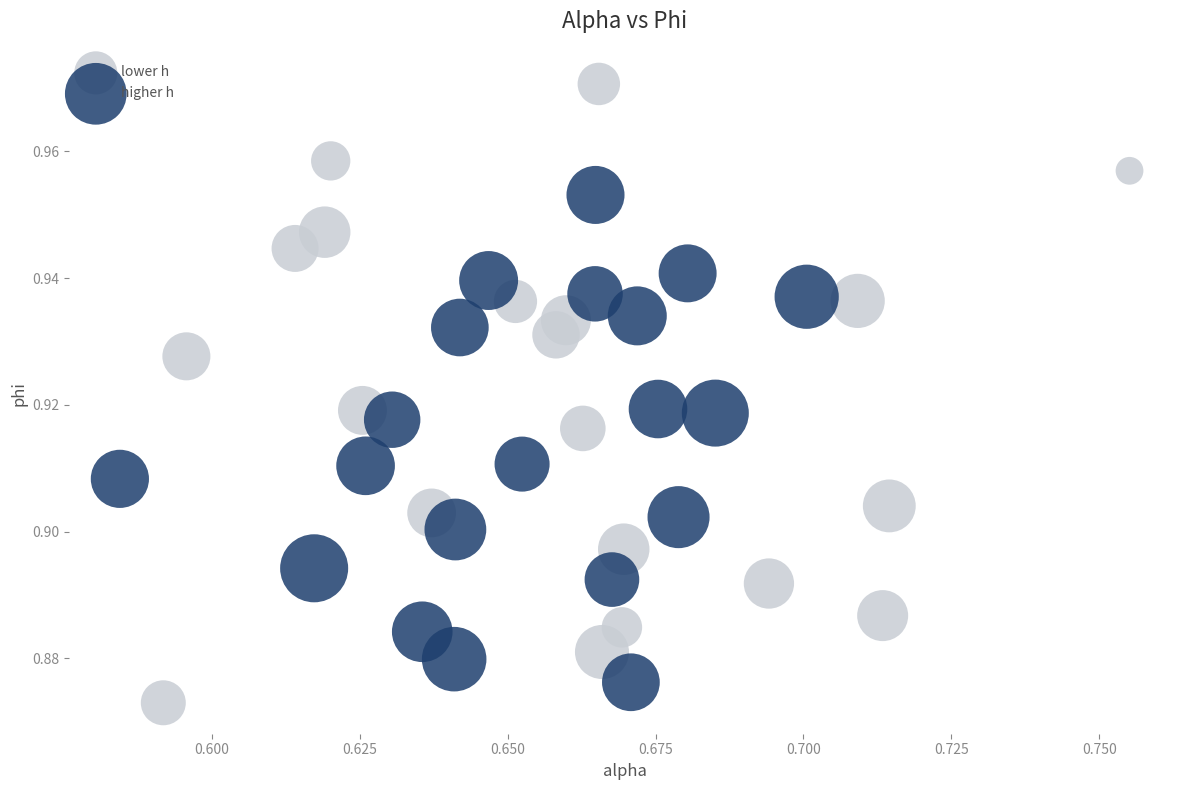

Which series has the largest Y range (max minus min)?

lower h